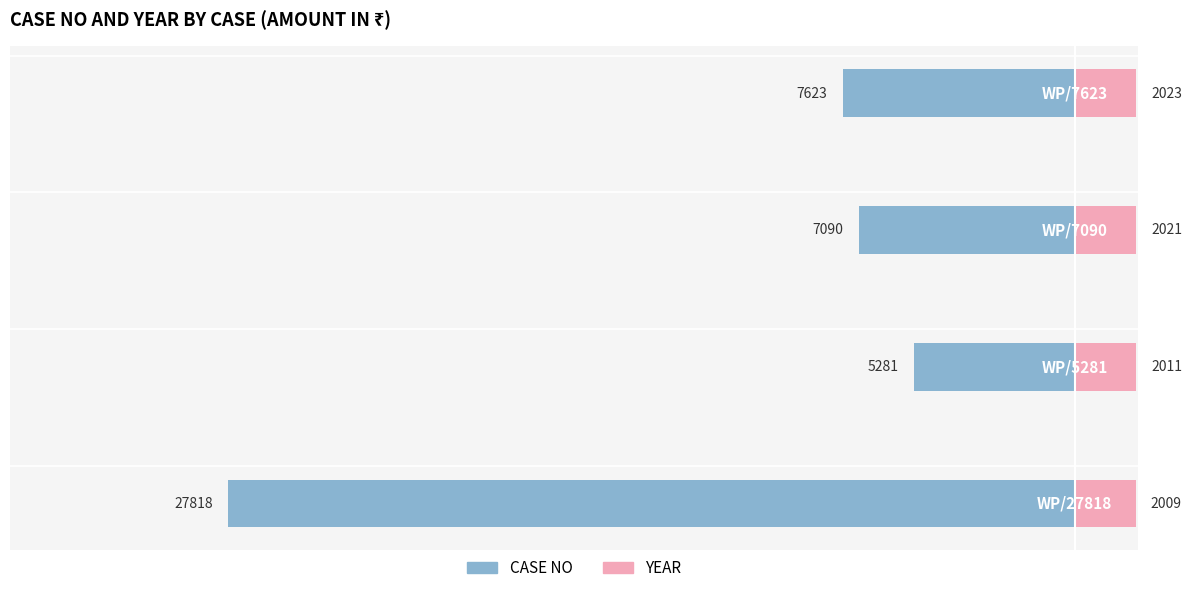

At how many categories does at least one series exceed -26?

4